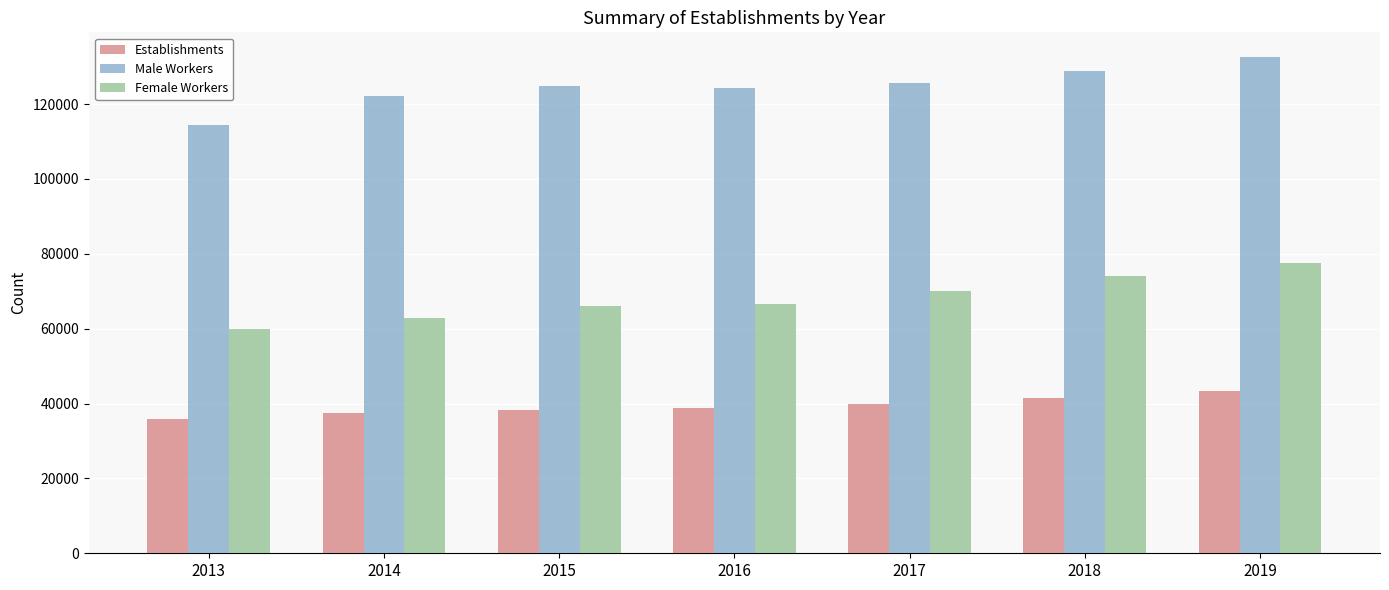

Between 2017 and 2019, which series saw the biggest shift?

Female Workers